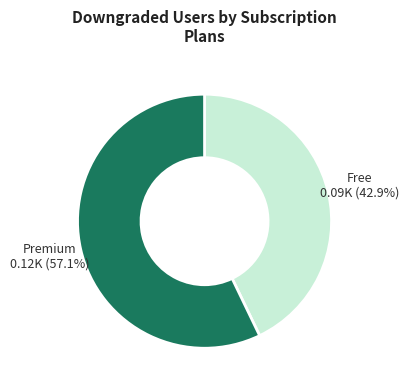

What portion of the pie excludes Free?

57.1%